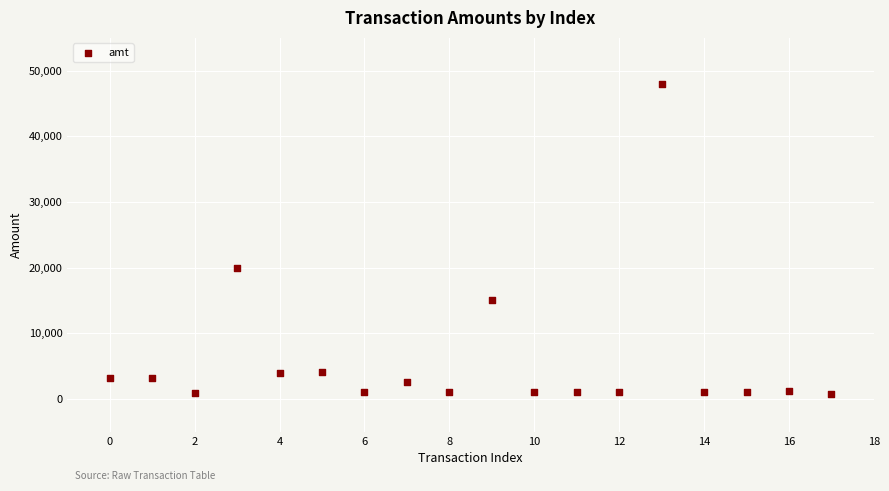

What is the range of Y values (max minus min)?

47200.1